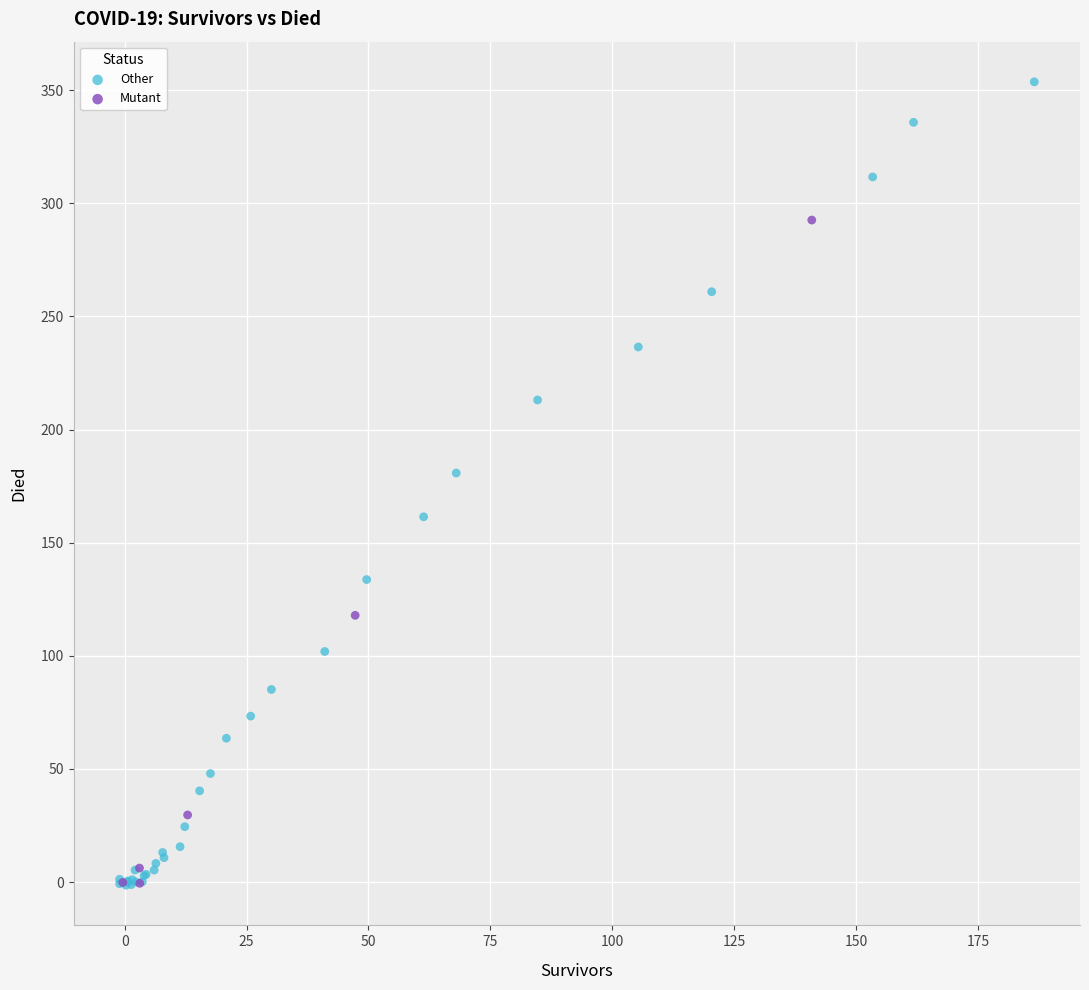

Which series has the widest spread of Y values?

Other